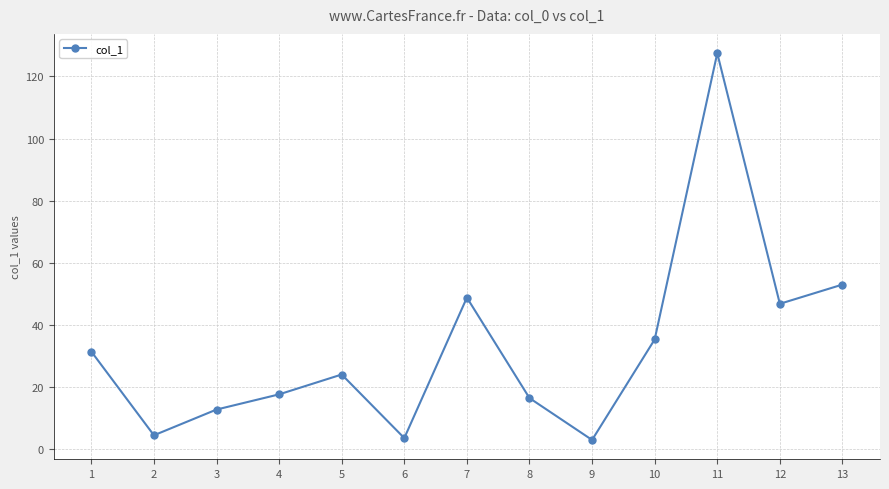

Where does the data first go above 23?

1